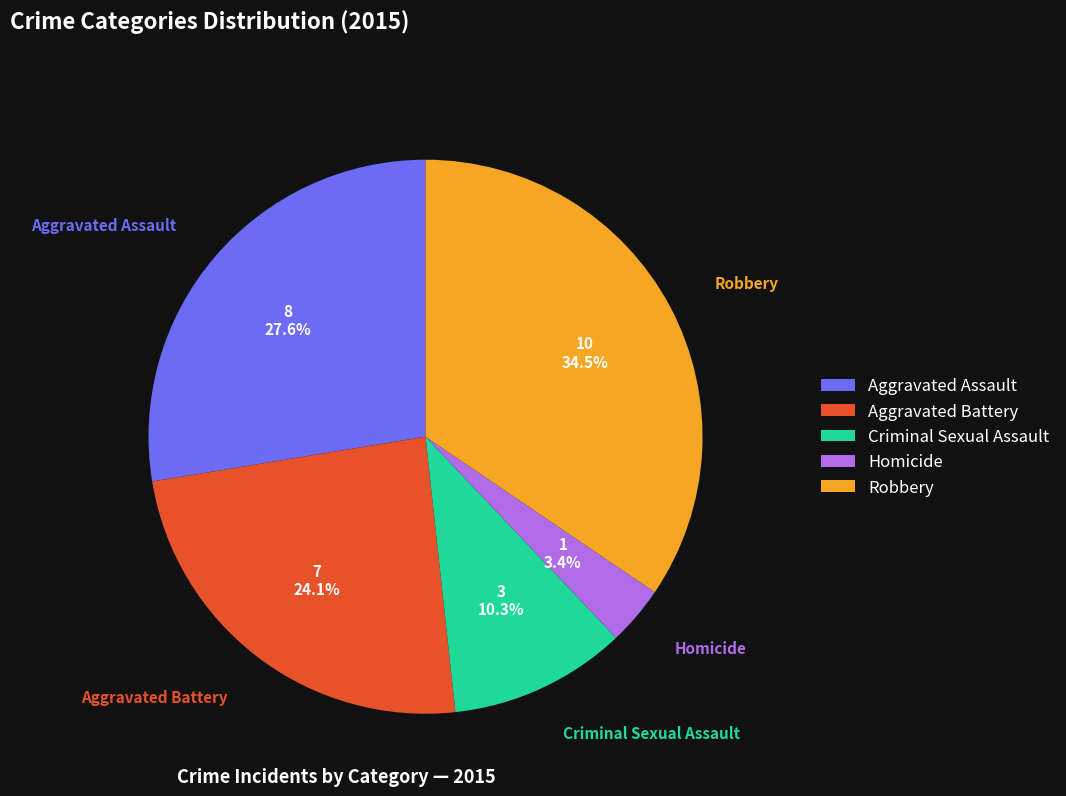

Is it true that Robbery is 45% of the pie?

False